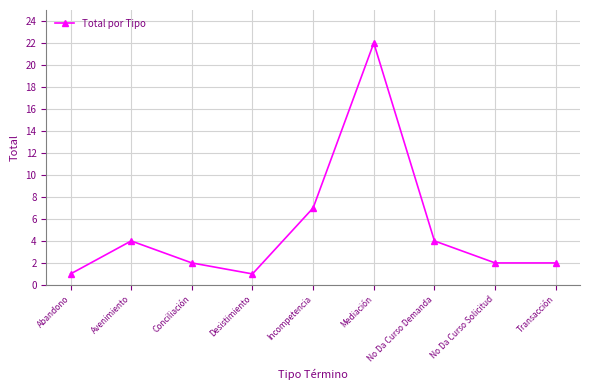

What is the average value?

5